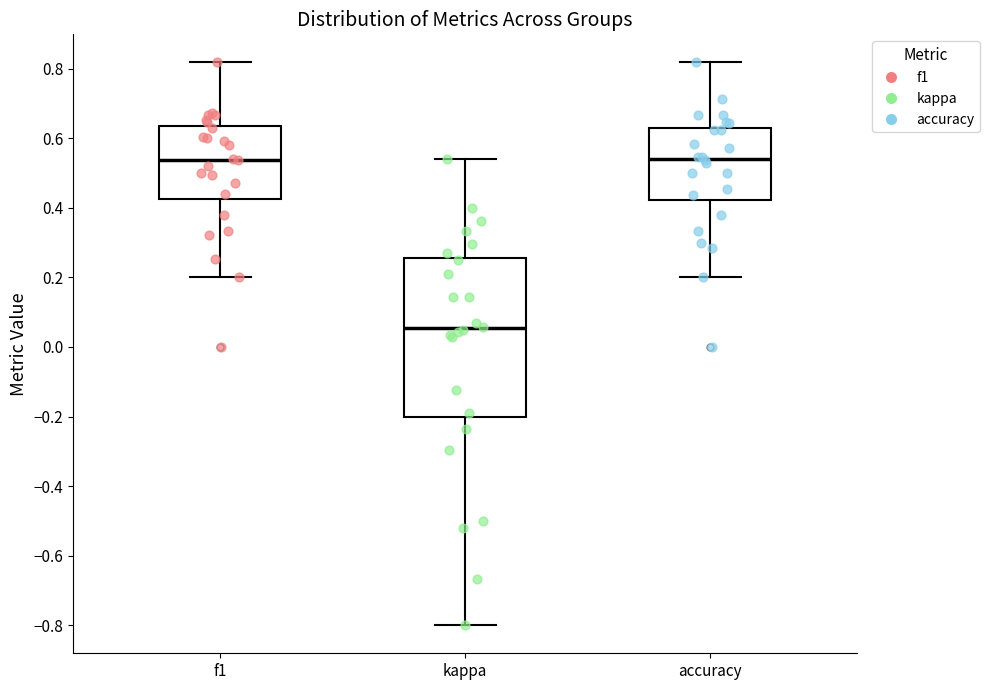

Where is the lower edge of the box for accuracy on the y-axis? The values are not printed on the chart, so give them approximately, as read against the axis.

0.42